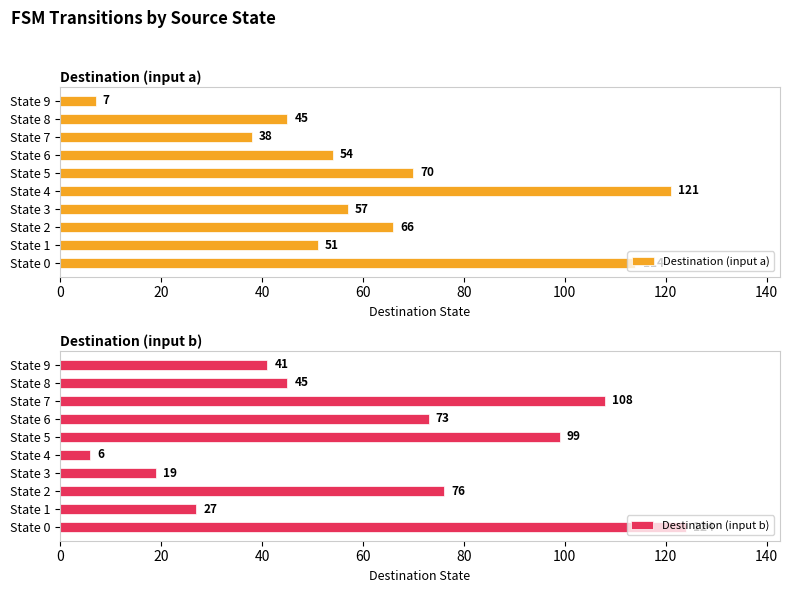

The Destination (input b) series shows 76 at State 2. True or false?

True